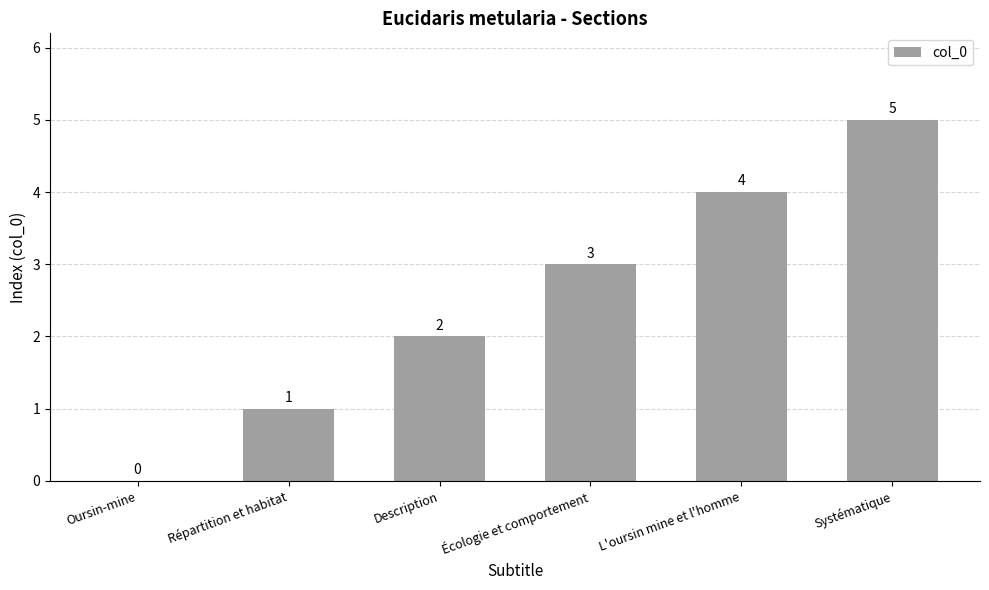

The value at L'oursin mine et l'homme is 2. True or false?

False